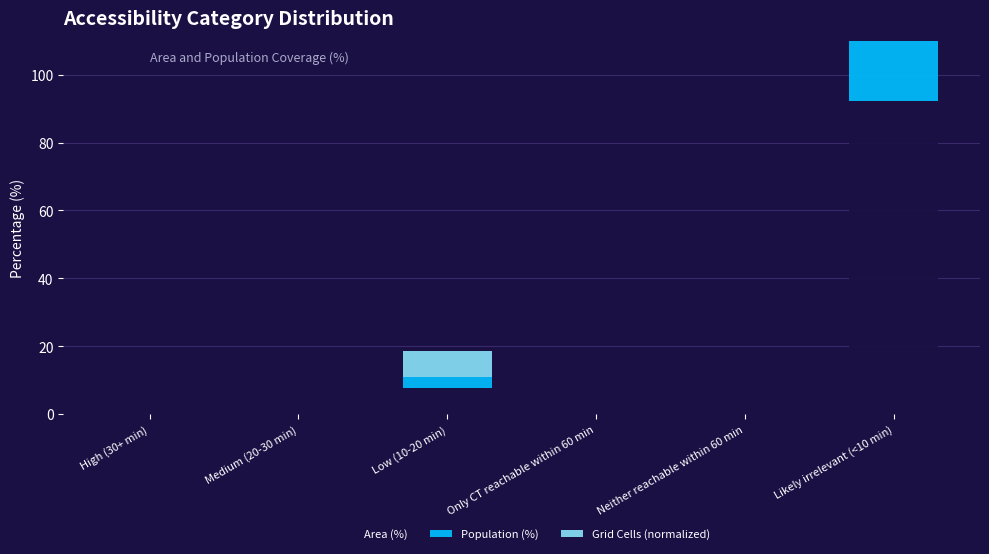

Is the value of Area (%) at High (30+ min) greater than the value of Grid Cells (normalized) at Low (10-20 min)?

No